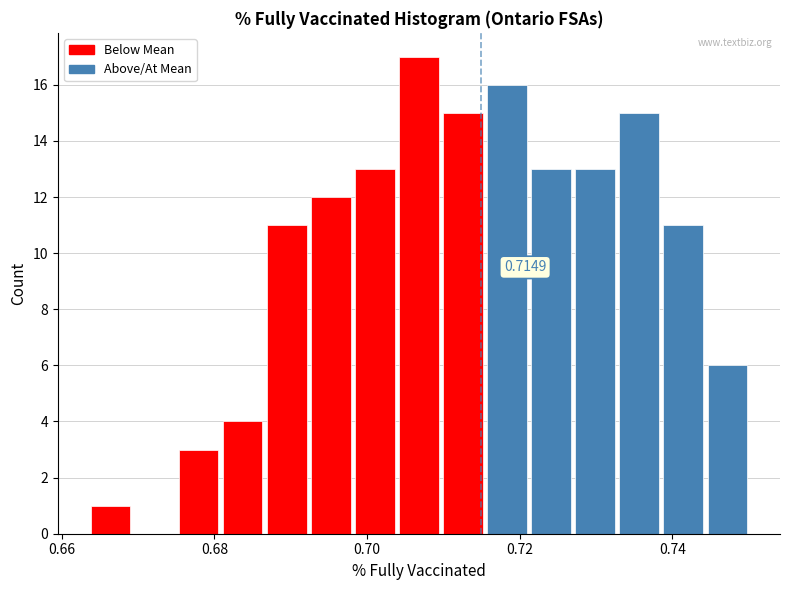

Around what value on the x-axis is the tallest bar? Give the approximate position of its centre, as read against the axis.

0.706